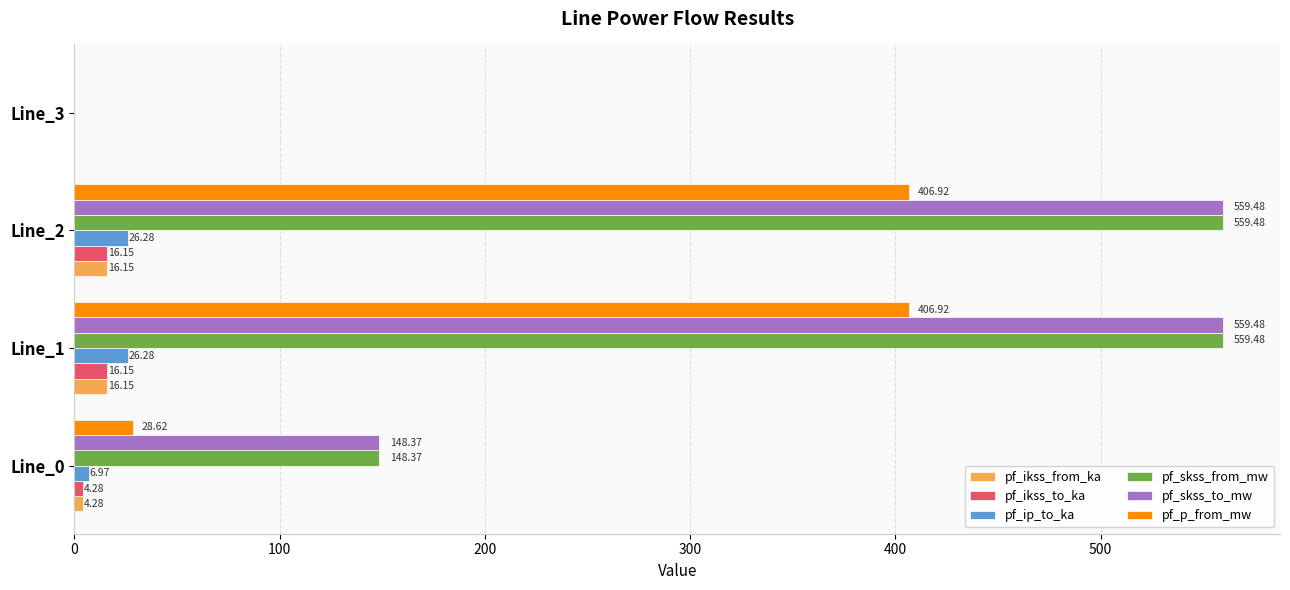

What is the sum of all pf_ikss_to_ka values?

36.6